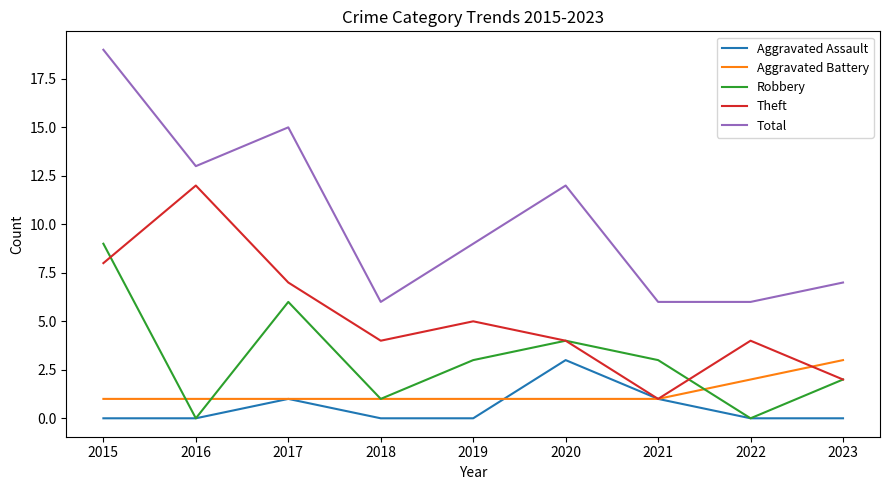

Where is the first local maximum for Theft?

2016